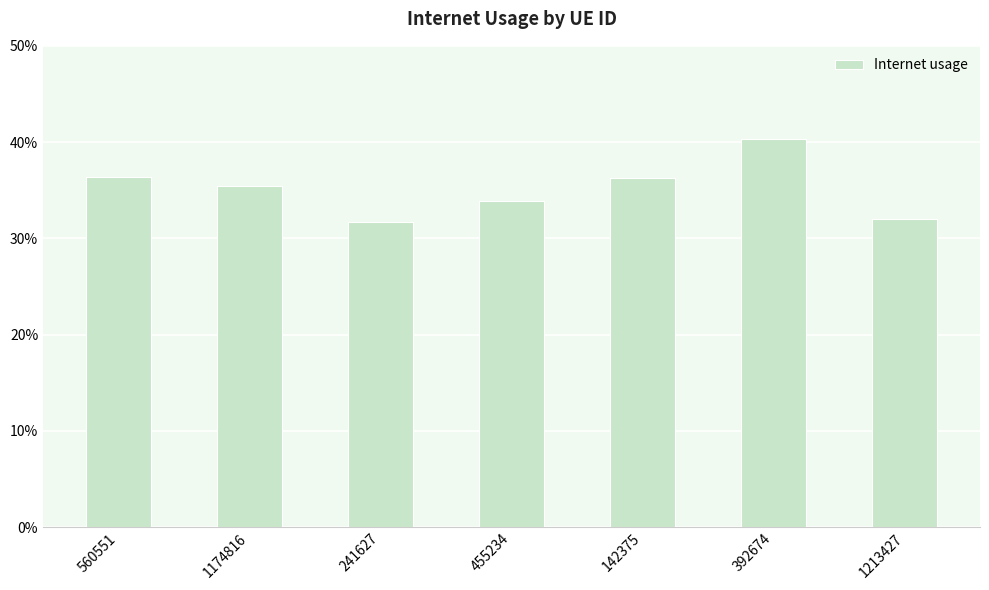

Reading left to right, extract all data points from this chart.

0.4	0.4	0.3	0.3	0.4	0.4	0.3